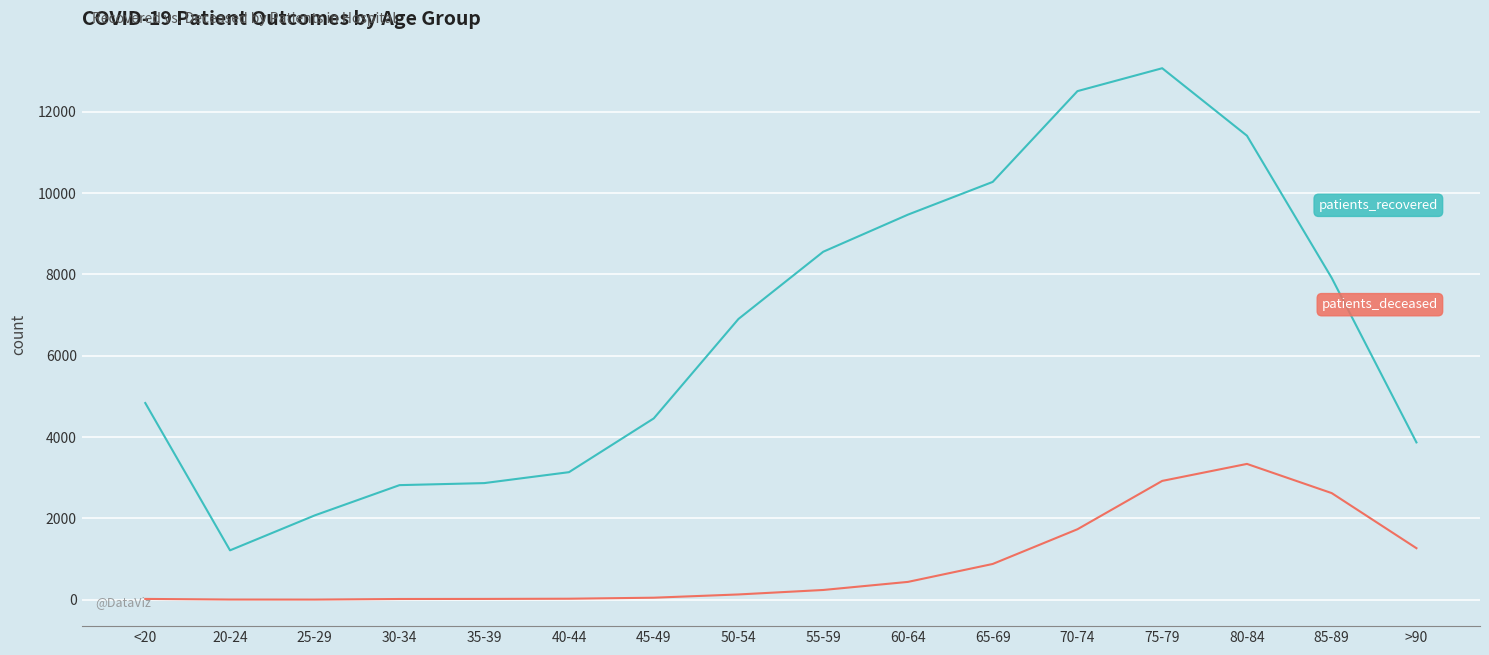

At which category is the sum across all series the highest?

75-79